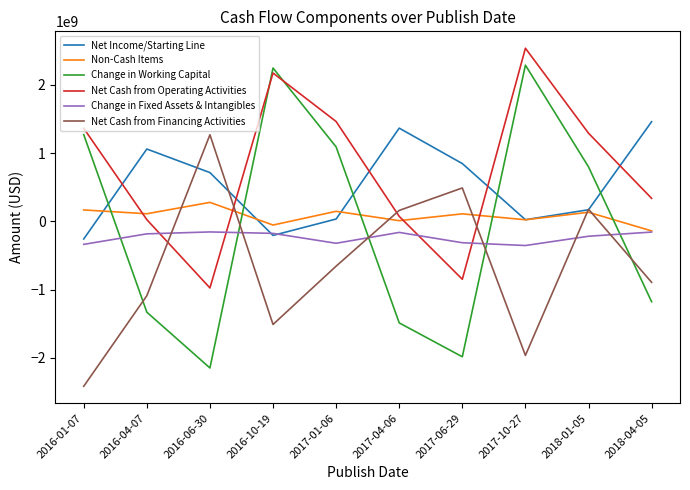

List the series in order of their peak value, lowest first.

Change in Fixed Assets & Intangibles, Non-Cash Items, Net Cash from Financing Activities, Net Income/Starting Line, Change in Working Capital, Net Cash from Operating Activities